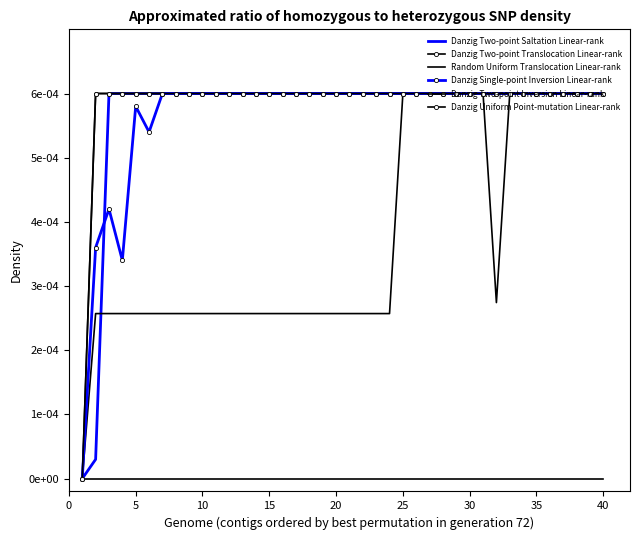

In Danzig Single-point Inversion Linear-rank, how many points are lower than both neighbors (excluding endpoints)?

2